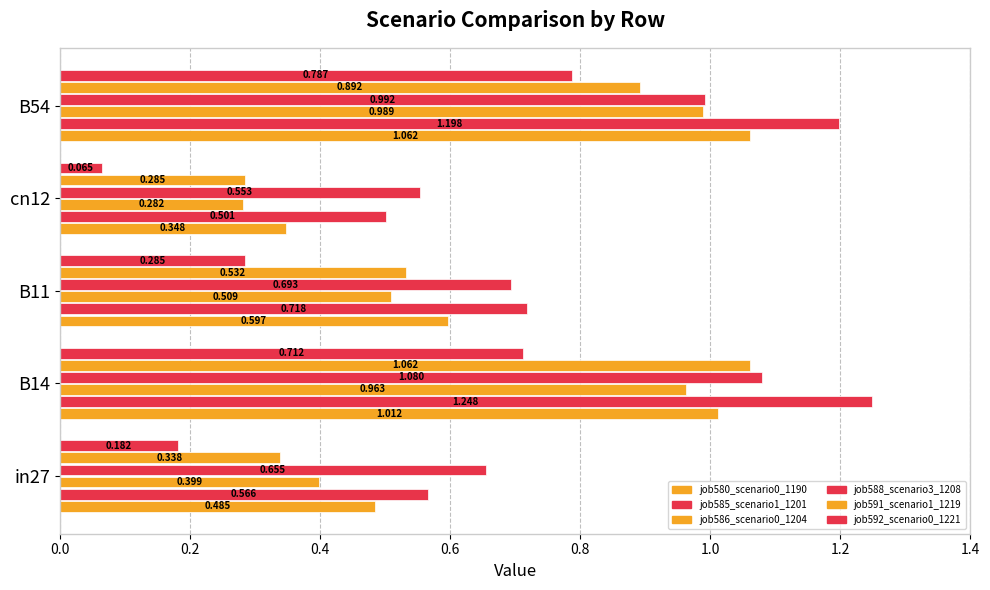

At how many categories does at least one series exceed 0?

5